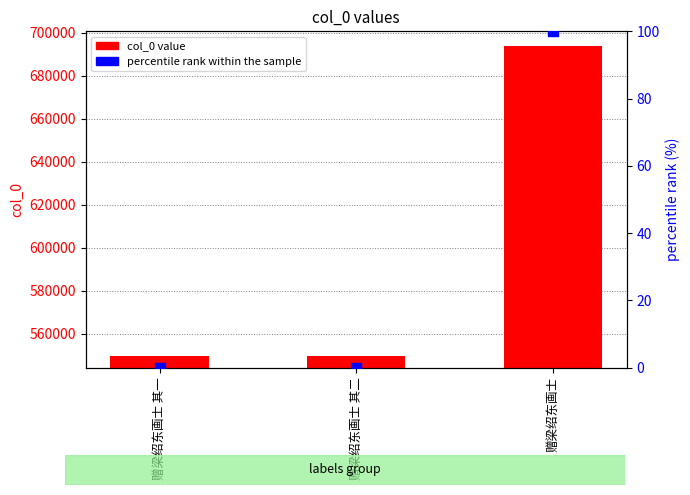

Which series contains the lowest Y value?

percentile rank within the sample